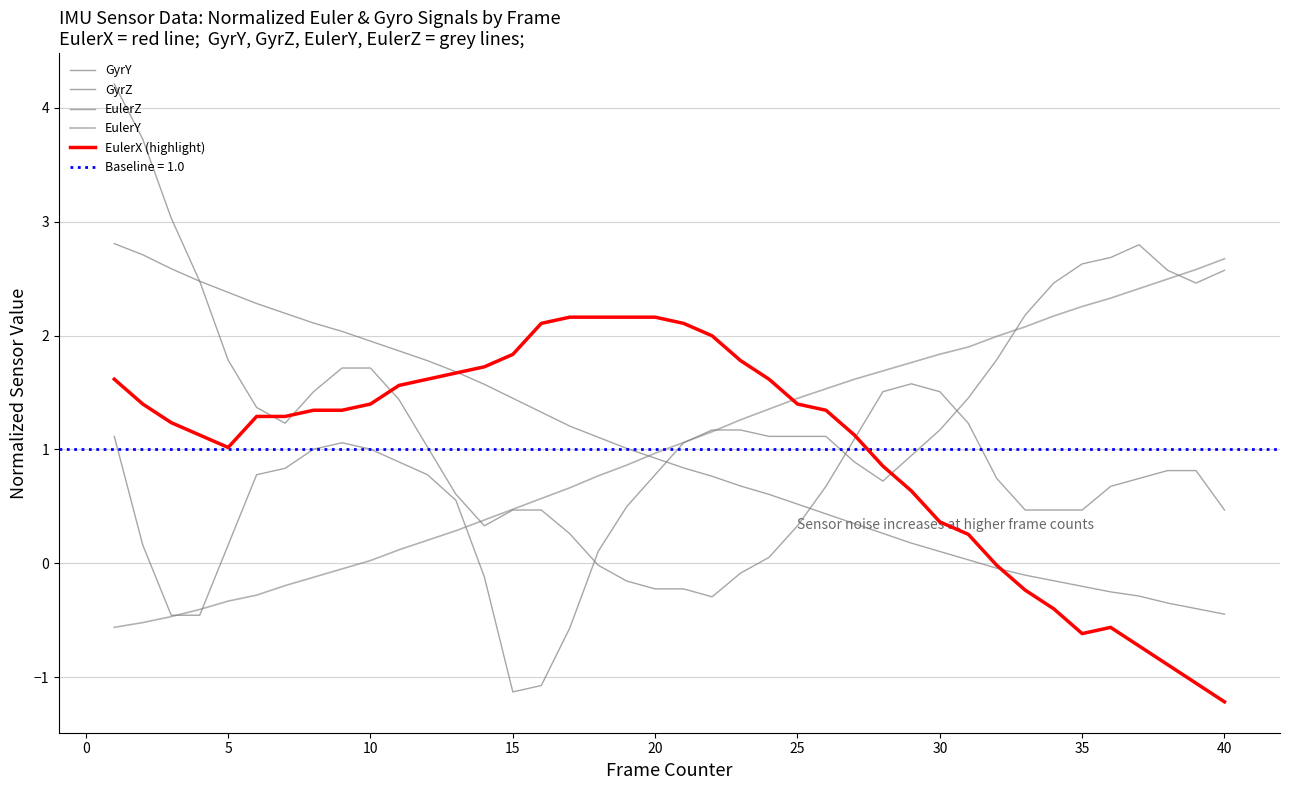

How many interior local peaks does the GyrZ series have?

1